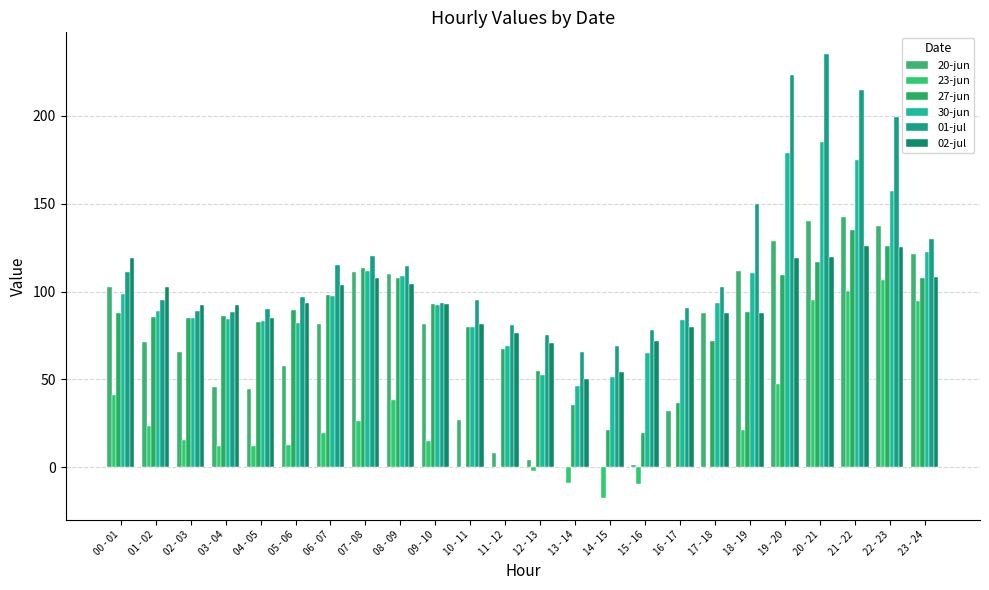

What is the difference between the second highest and second lowest values in the 27-jun series?

104.8